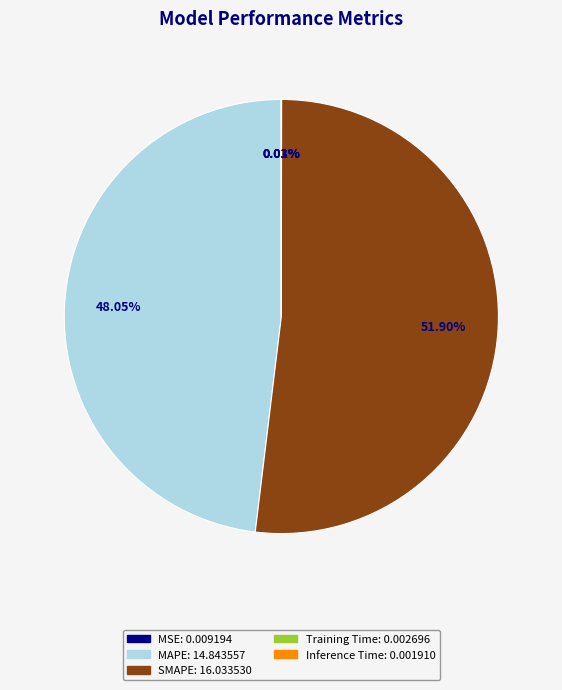

What is the ratio of the value at MAPE to the value at SMAPE?

0.9